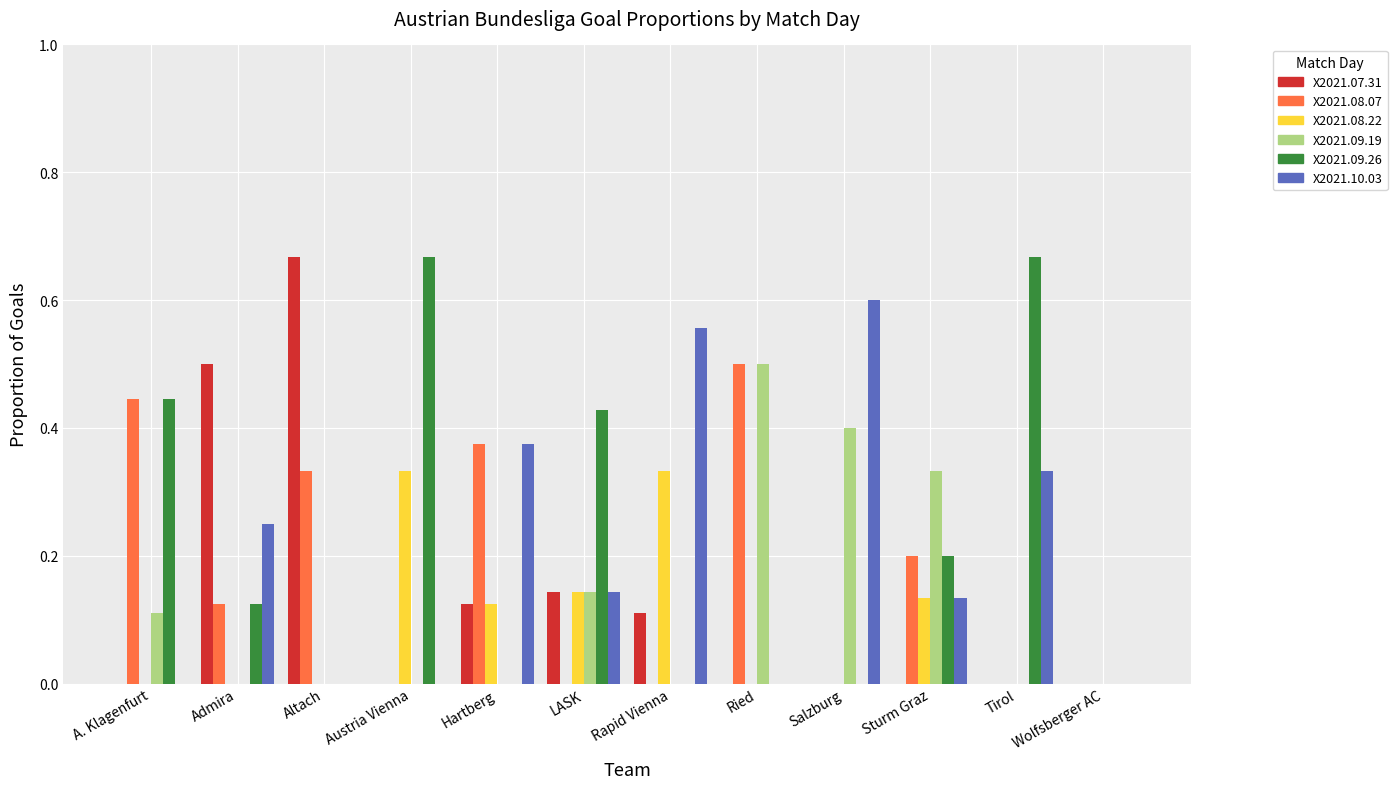

What is the total value across all series at LASK?

1.0